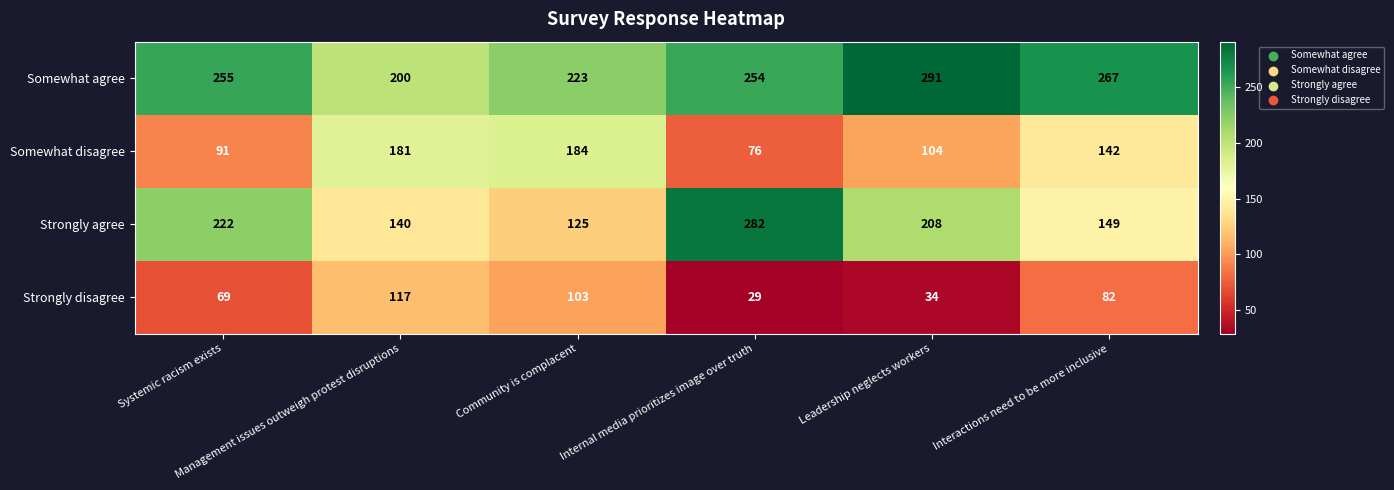

What is the smallest value displayed?

29